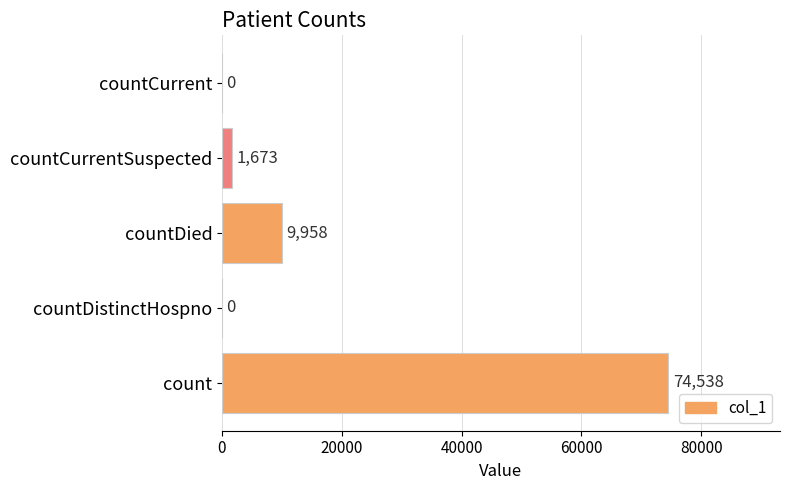

Read the value at countCurrentSuspected, to the nearest 50.

1650